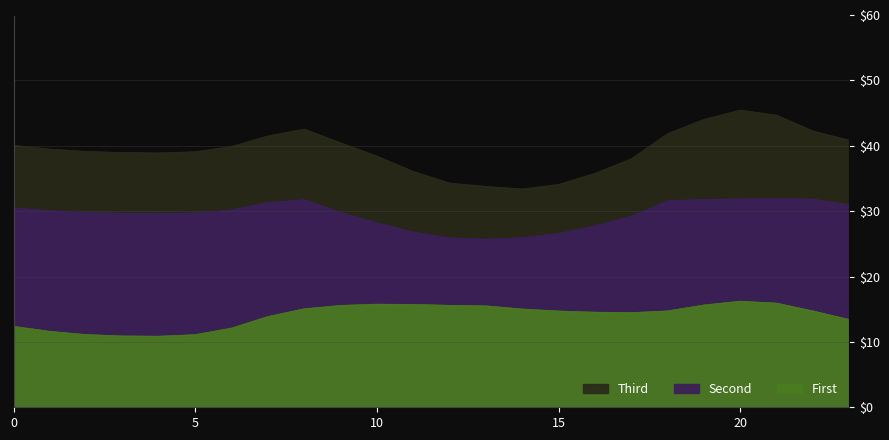

What is the spread (max minus min) of values at 21?

28.7